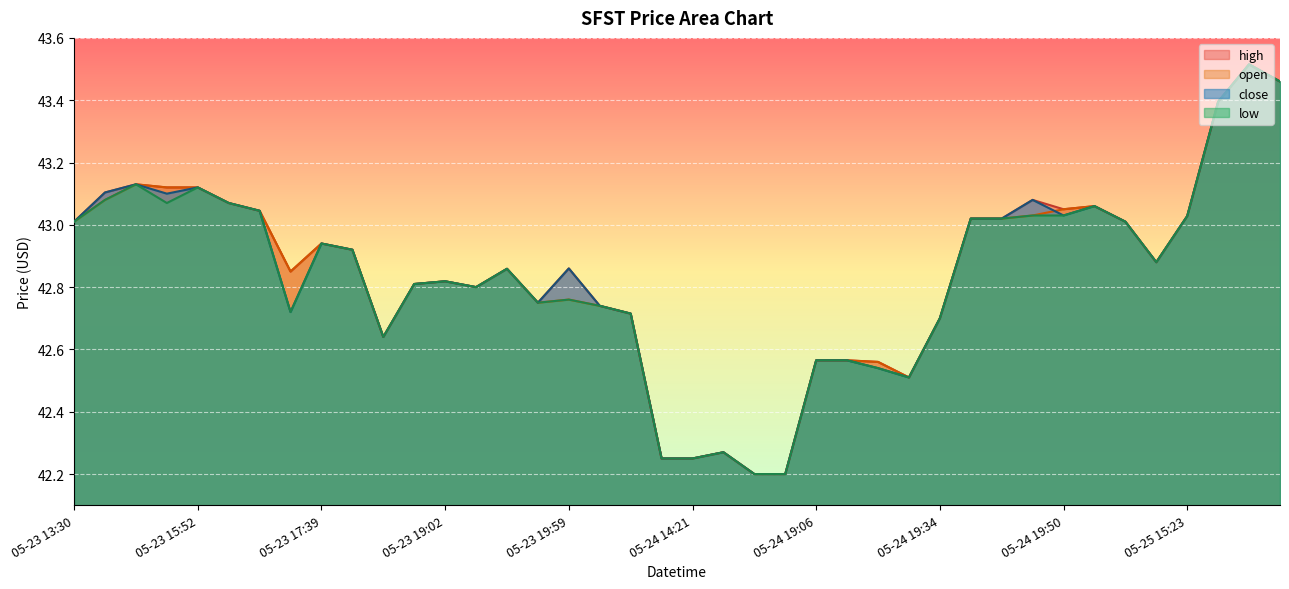

What is the label of the 29th point from the right?

05-23 18:51